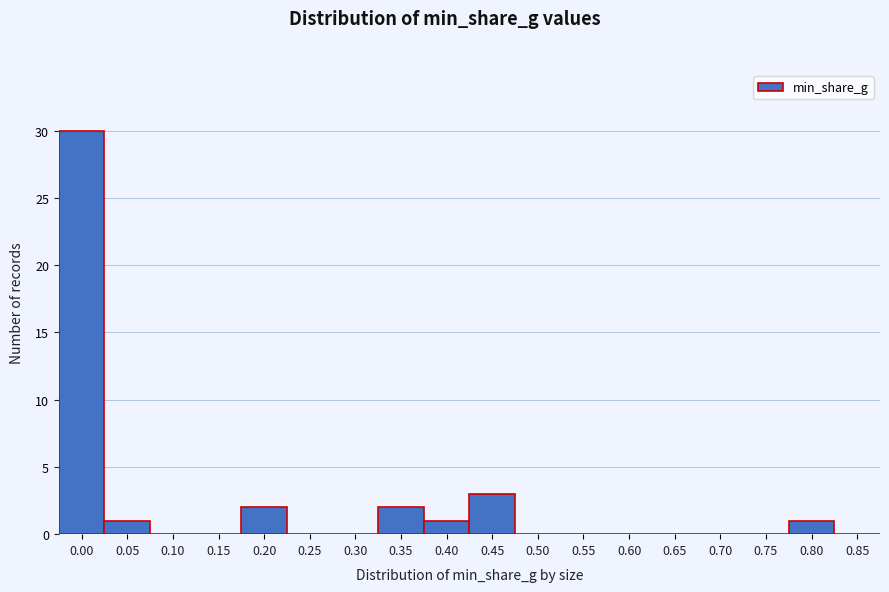

Reading left to right, extract all data points from this chart.

0.00=30	0.05=1	0.10=0	0.15=0	0.20=2	0.25=0	0.30=0	0.35=2	0.40=1	0.45=3	0.50=0	0.55=0	0.60=0	0.65=0	0.70=0	0.75=0	0.80=1	0.85=0